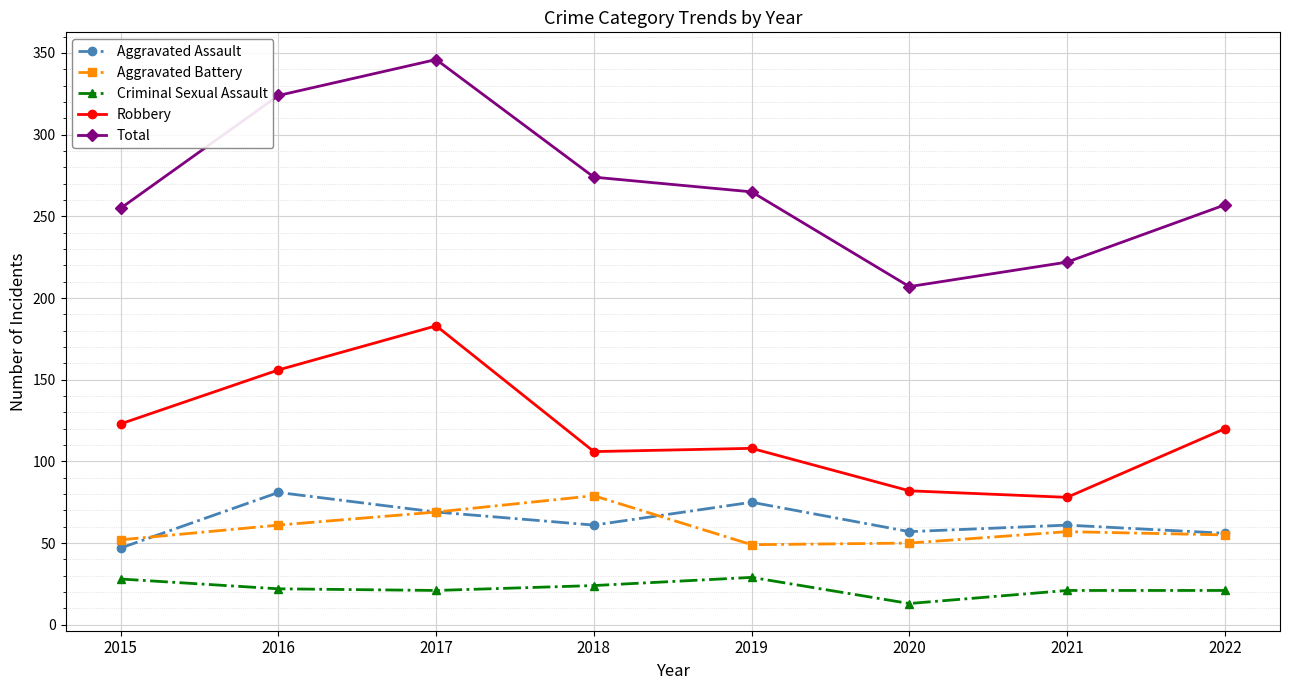

Which series has the largest range (max minus min)?

Total